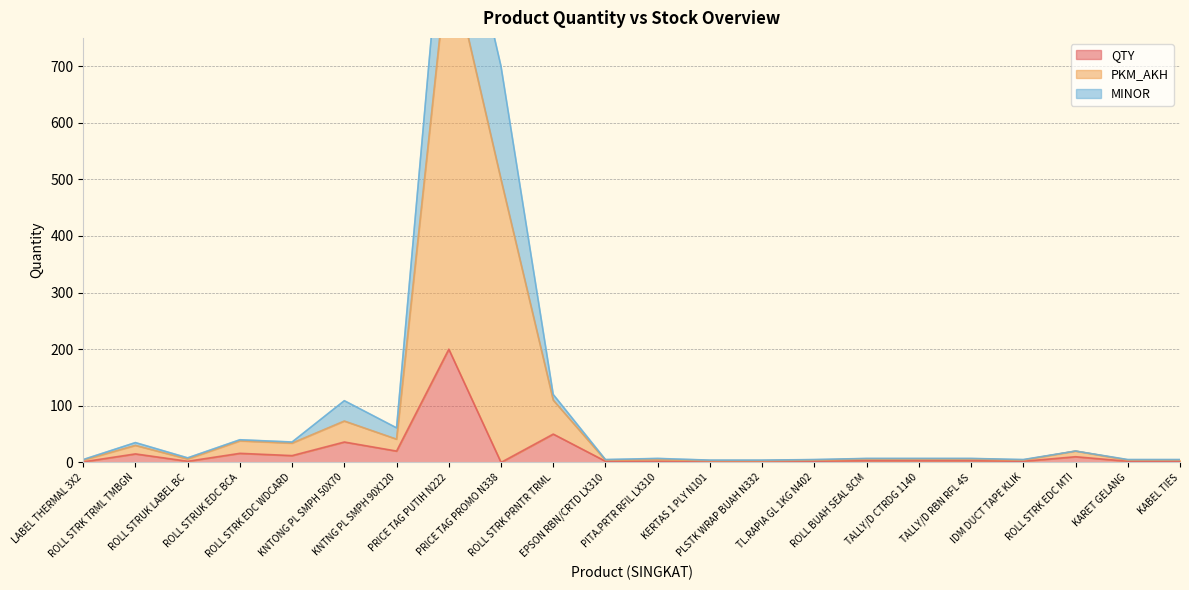

How many data points does each series have?

22